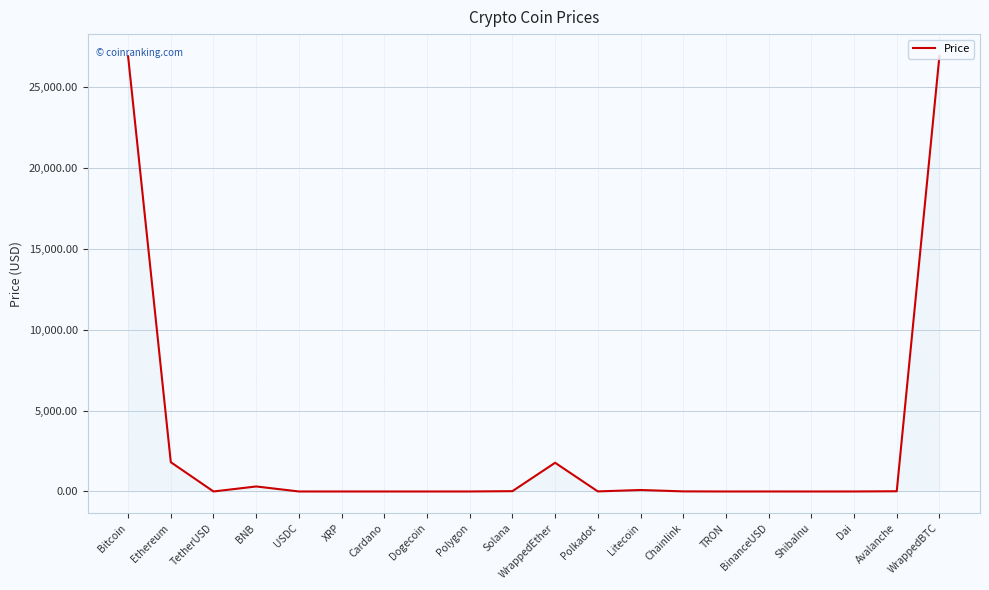

What is the greatest value displayed?

26924.8